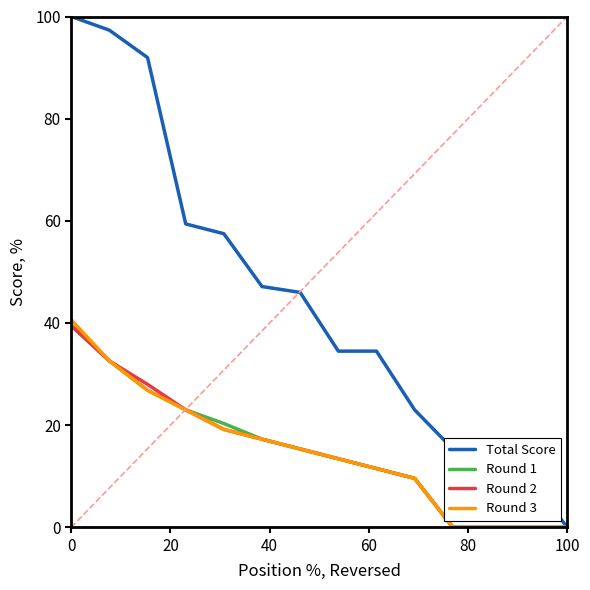

Which series has the widest spread of values?

Total Score